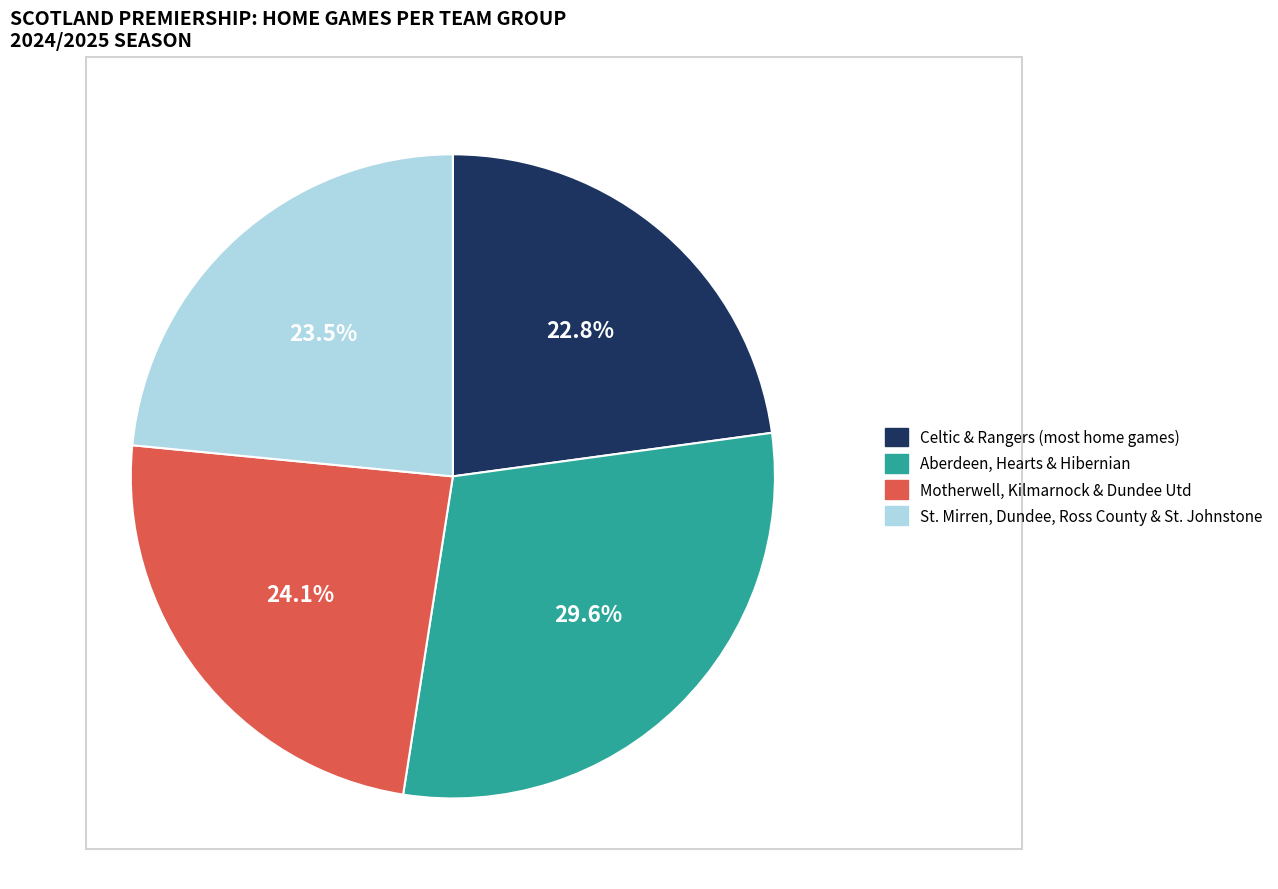

How many slices are in this pie chart?

4